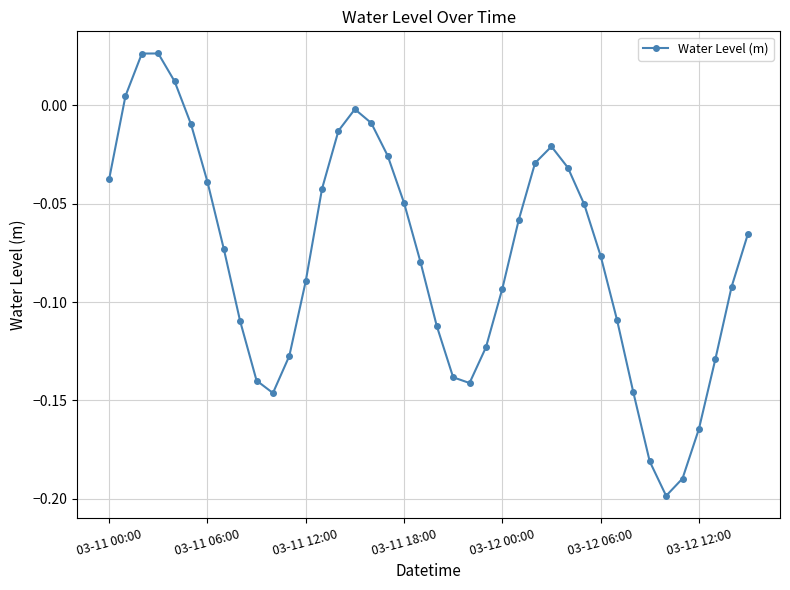

How many points are lower than both their immediate neighbors (excluding endpoints)?

3